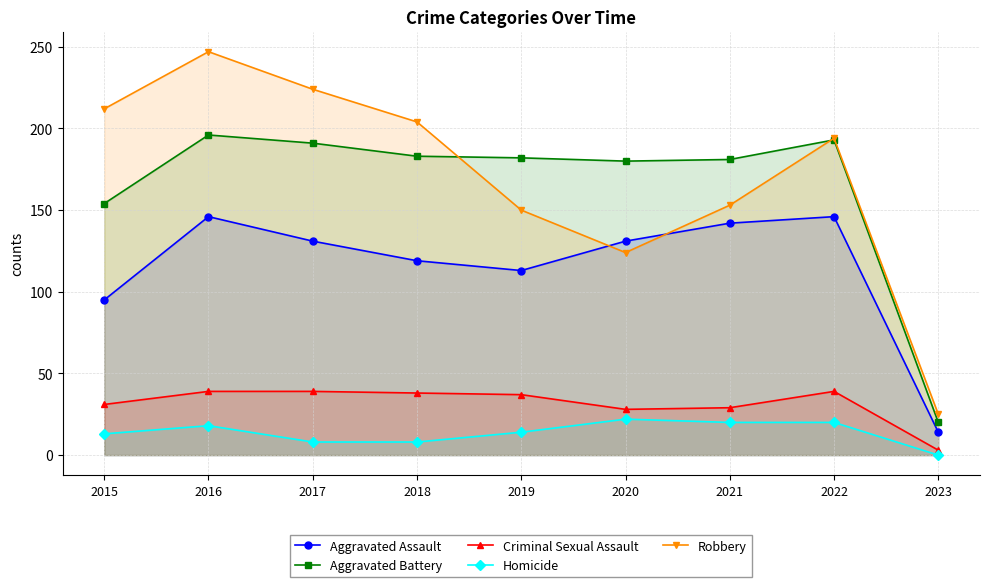

Reading left to right, transcribe all the data shown in this chart.

Aggravated Assault: 2015=95	2016=146	2017=131	2018=119	2019=113	2020=131	2021=142	2022=146	2023=14
Aggravated Battery: 2015=154	2016=196	2017=191	2018=183	2019=182	2020=180	2021=181	2022=193	2023=20
Criminal Sexual Assault: 2015=31	2016=39	2017=39	2018=38	2019=37	2020=28	2021=29	2022=39	2023=3
Homicide: 2015=13	2016=18	2017=8	2018=8	2019=14	2020=22	2021=20	2022=20	2023=0
Robbery: 2015=212	2016=247	2017=224	2018=204	2019=150	2020=124	2021=153	2022=194	2023=25